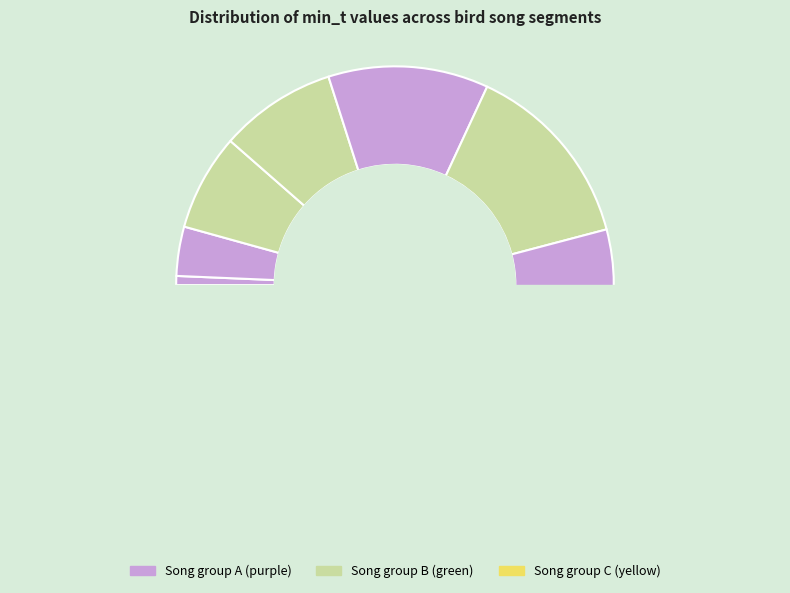

Is there a majority slice in this chart?

No